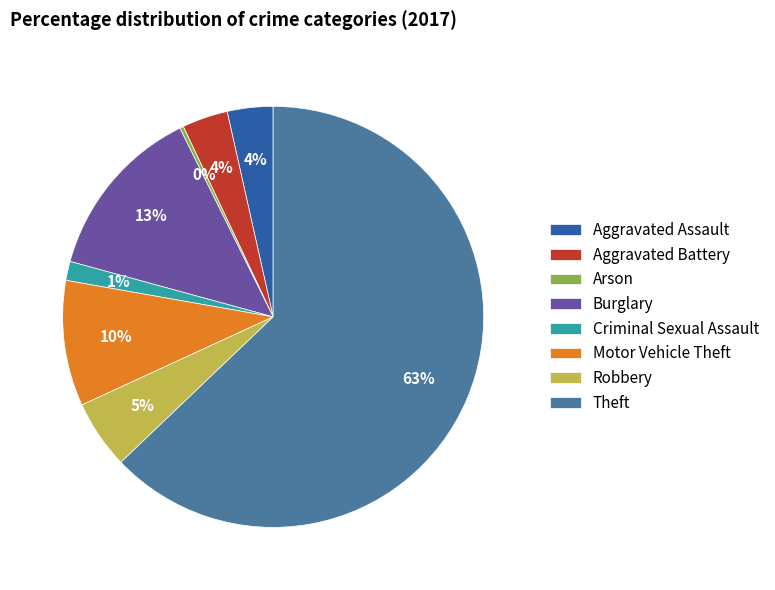

What is the smallest slice in the pie chart?

Arson